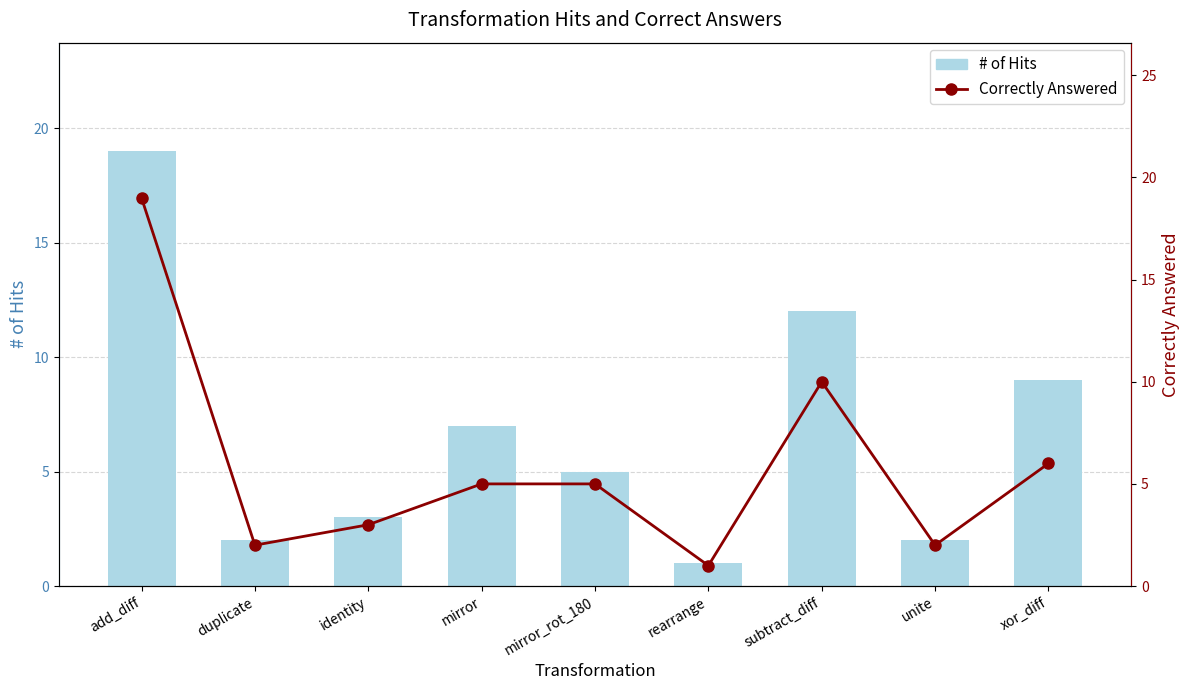

Reading left to right, list all the values displayed in this chart.

# of Hits: add_diff=19	duplicate=2	identity=3	mirror=7	mirror_rot_180=5	rearrange=1	subtract_diff=12	unite=2	xor_diff=9
Correctly Answered: add_diff=19	duplicate=2	identity=3	mirror=5	mirror_rot_180=5	rearrange=1	subtract_diff=10	unite=2	xor_diff=6